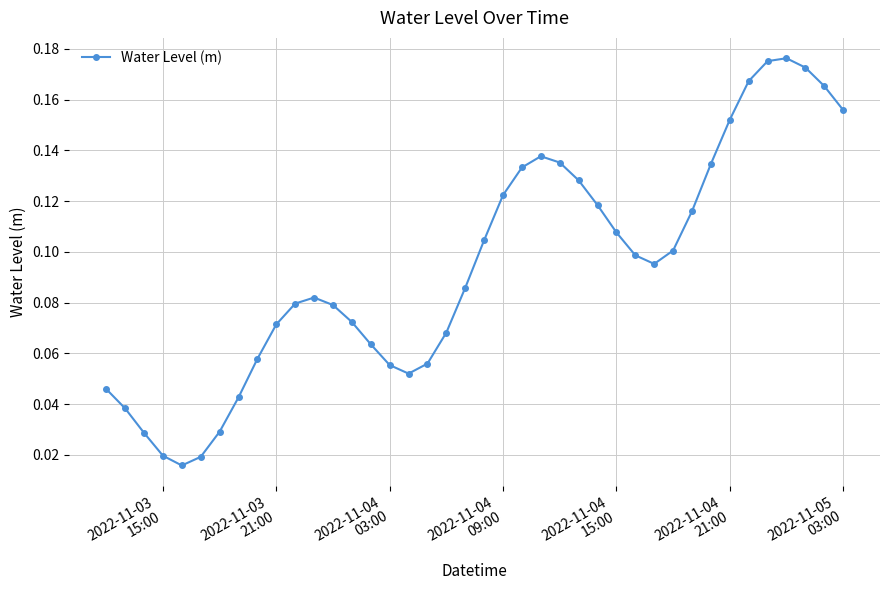

True or false: the data has more than 1 interior local peaks.

True